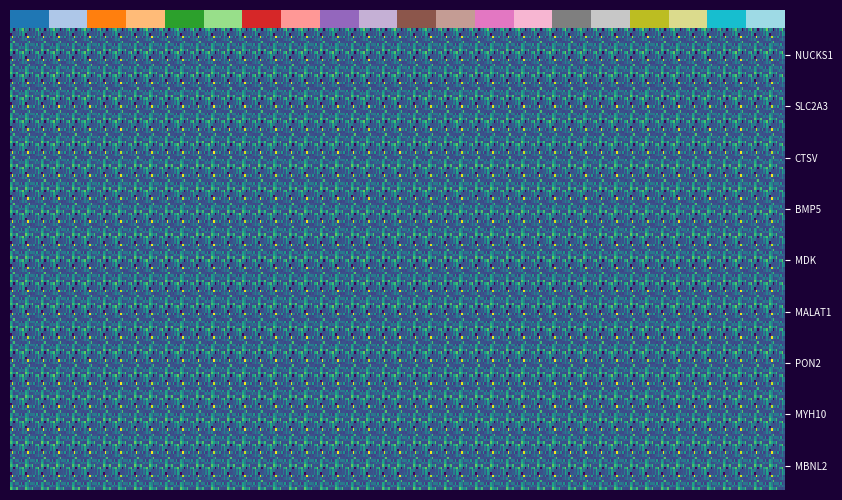

Is it true that L54 equals 27910.9 at U8?

False